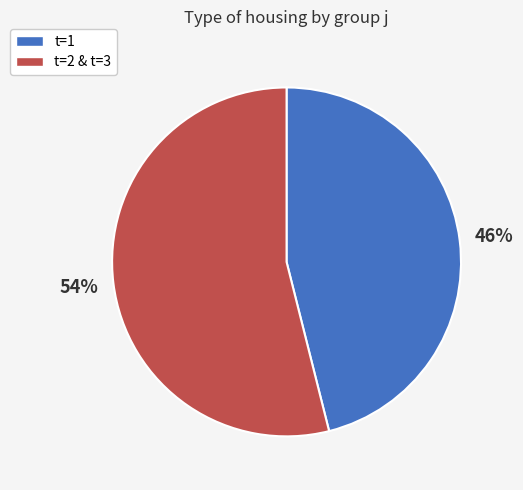

Rank the categories by value from lowest to highest.

t=1, t=2 & t=3